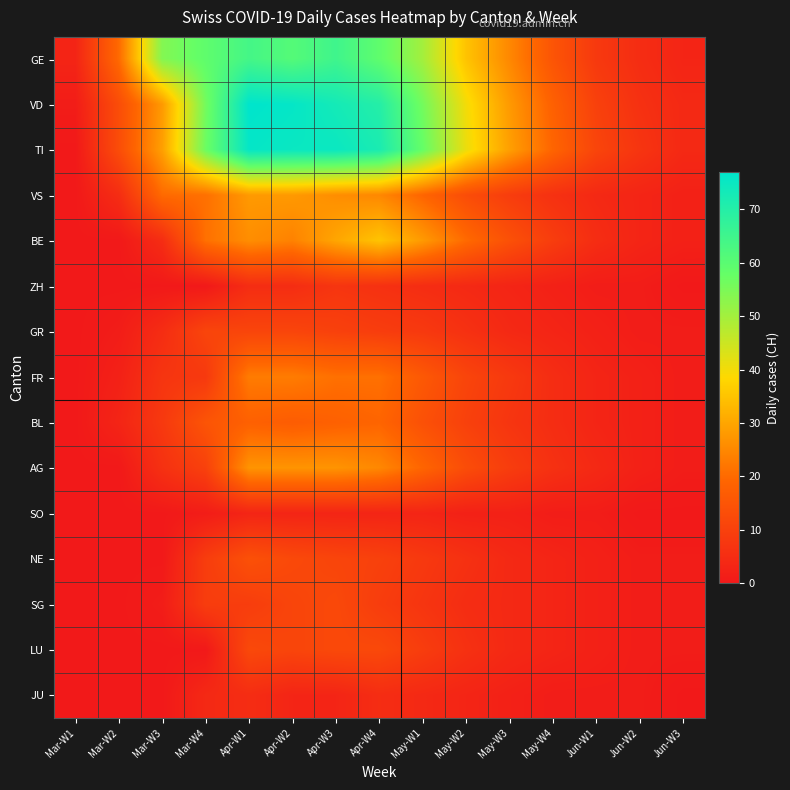

Which series has the widest spread of values?

VD